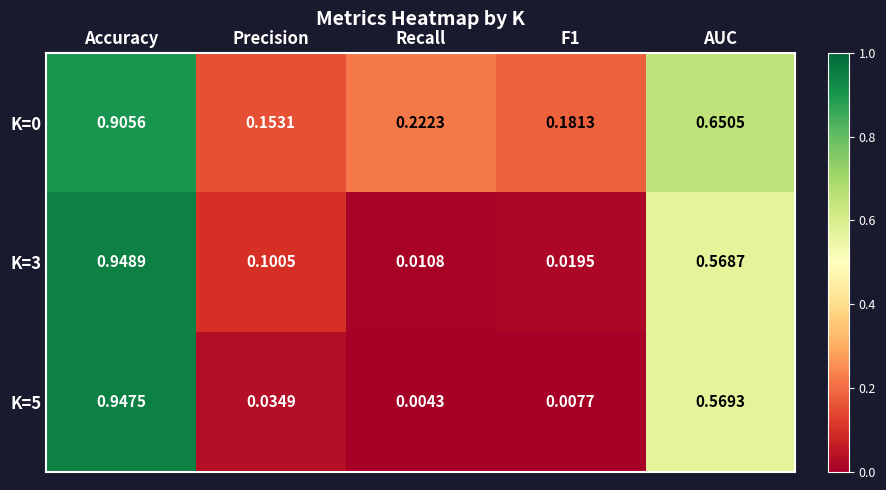

At which category is the sum across all series the highest?

Accuracy